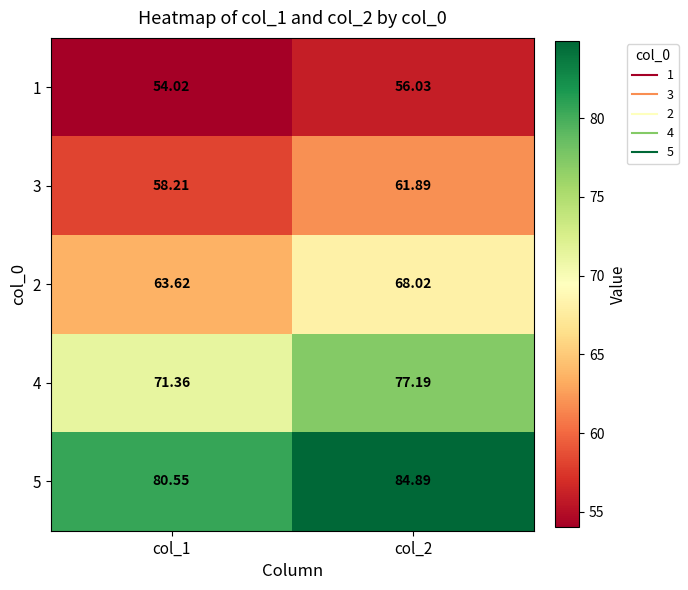

What is the smallest value displayed?

54.0